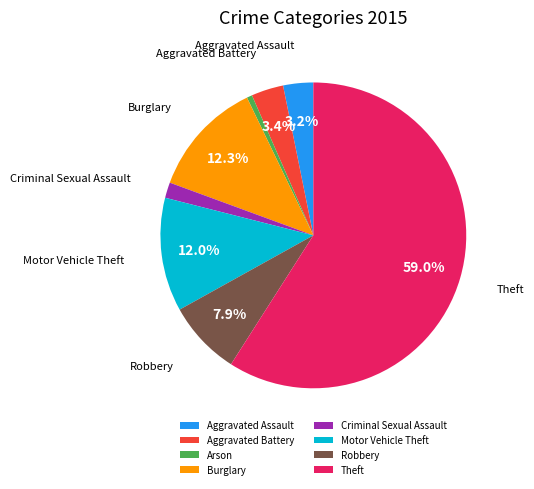

Is there any slice that represents more than half of the pie?

Yes